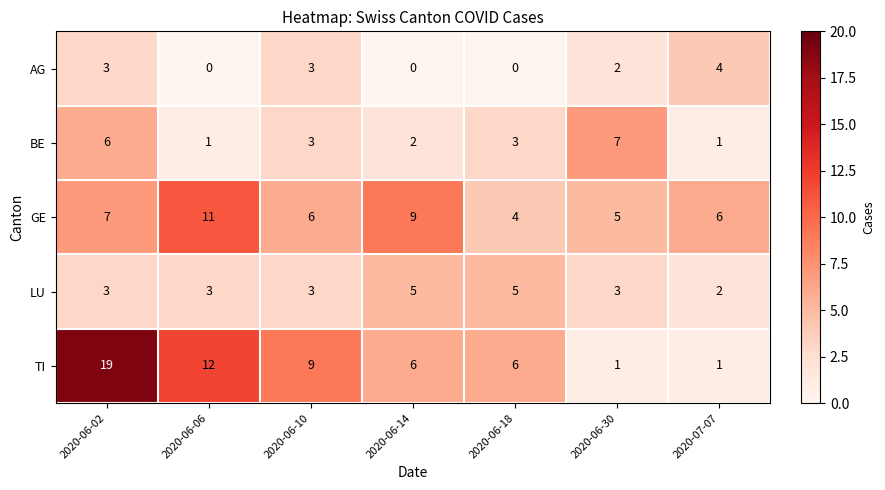

What is the maximum value shown in the chart?

19